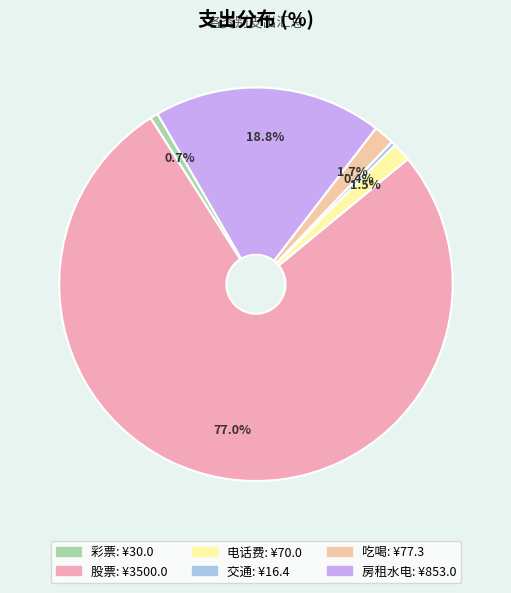

Count the number of slices in the pie.

6